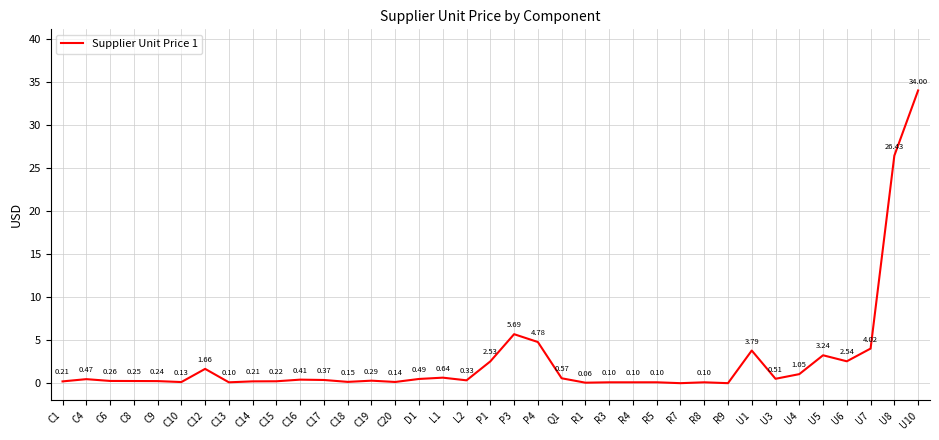

What is the maximum value shown in the chart?

34.0